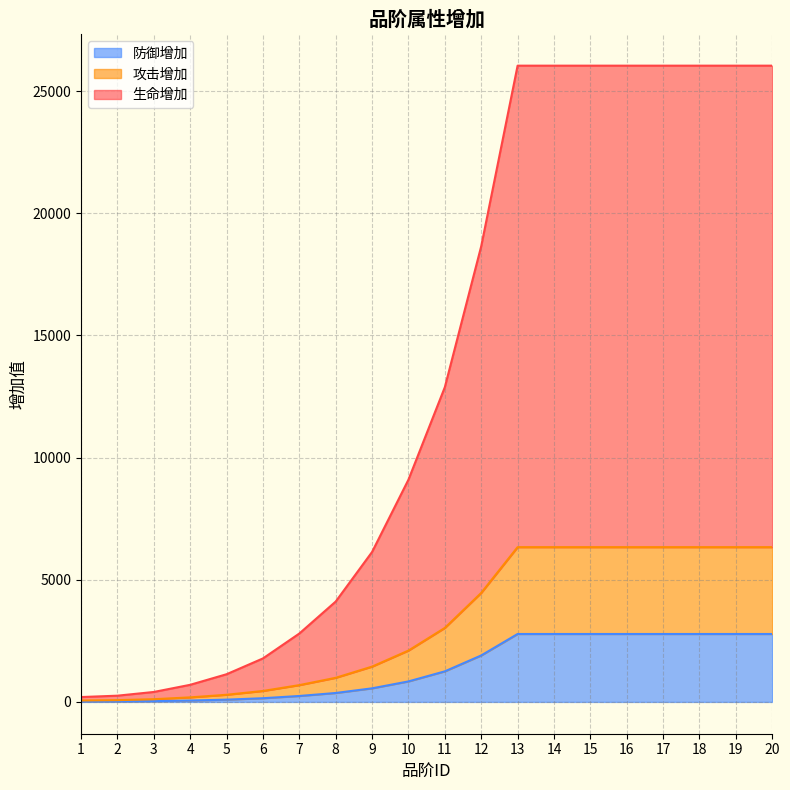

The value of 防御增加 at 13 is 2780. True or false?

True